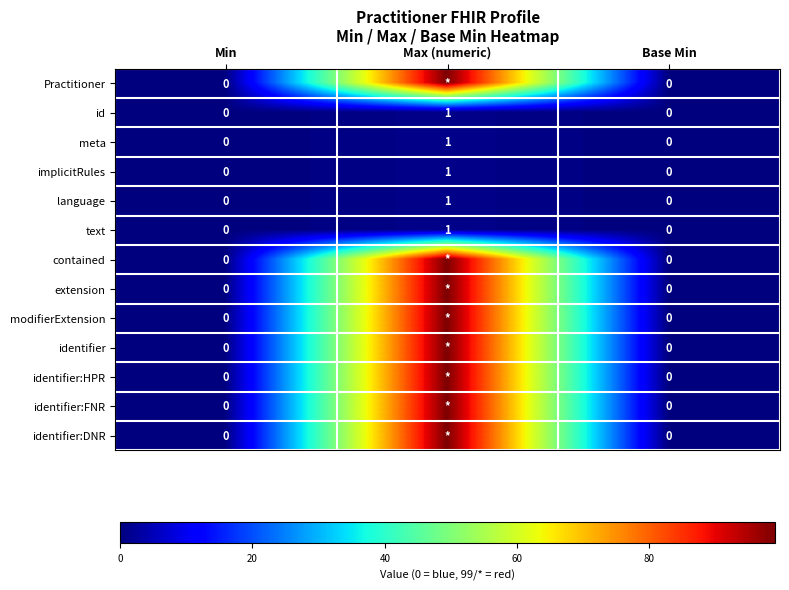

How many values in meta are above zero?

1